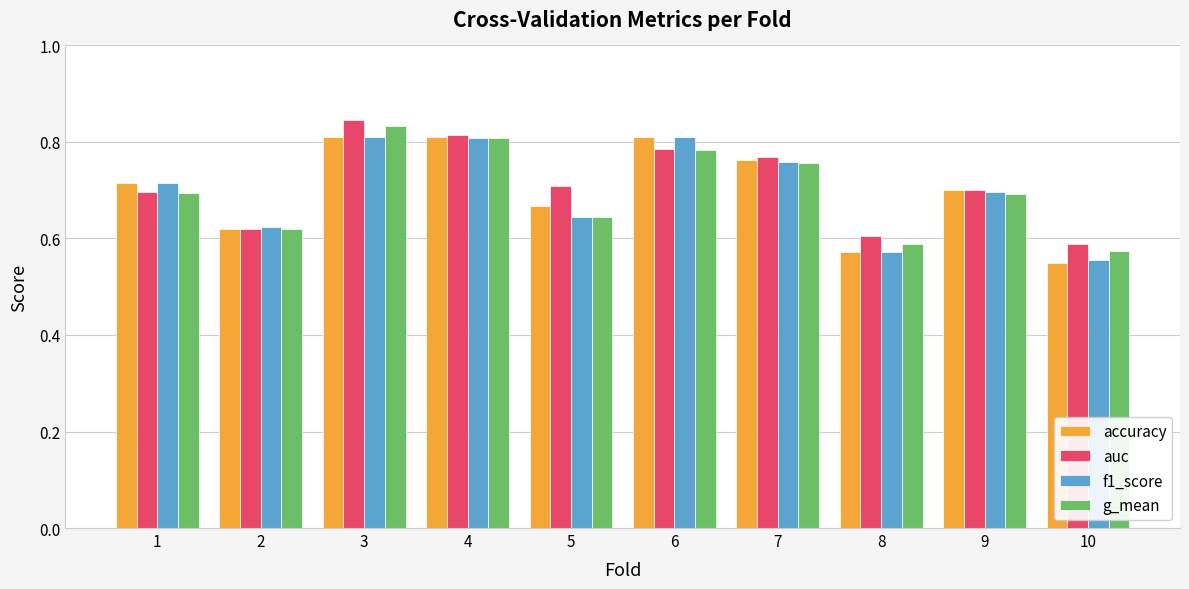

At which label does g_mean reach its peak?

3